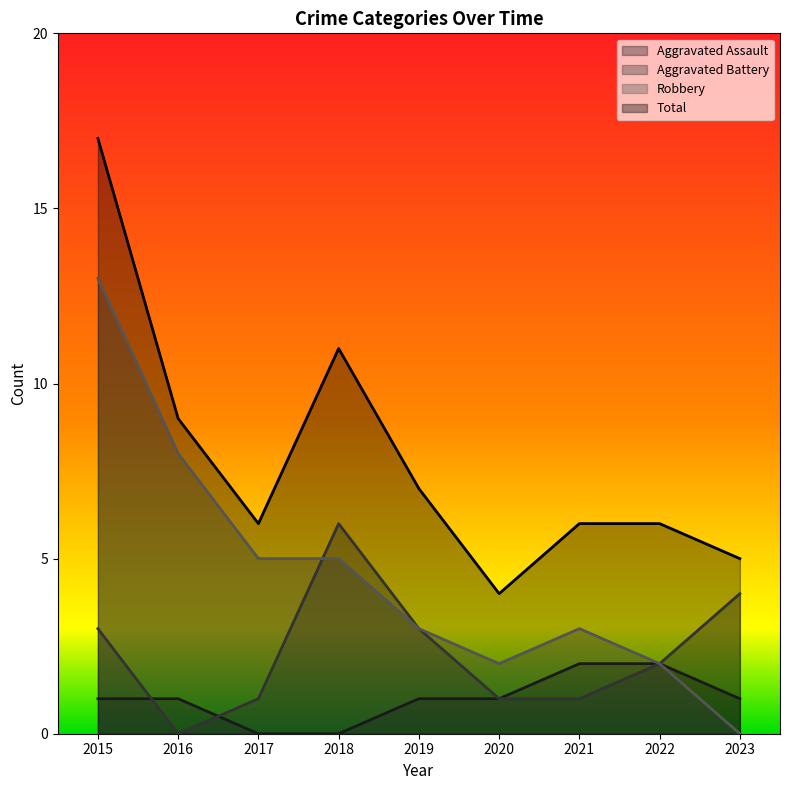

Does the chart have visible grid lines?

No